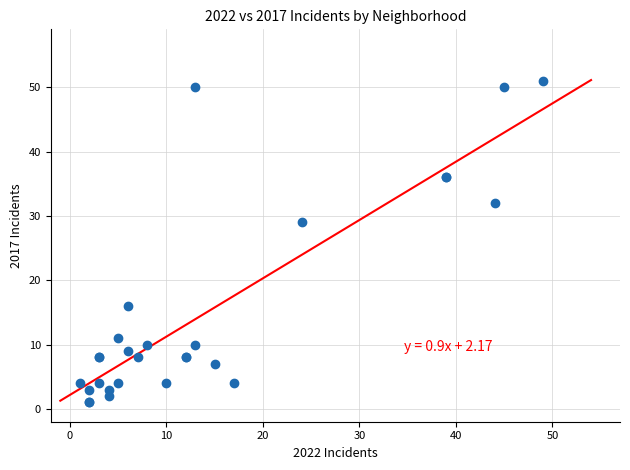

What Y value in the scatter plot is closest to 26?

29